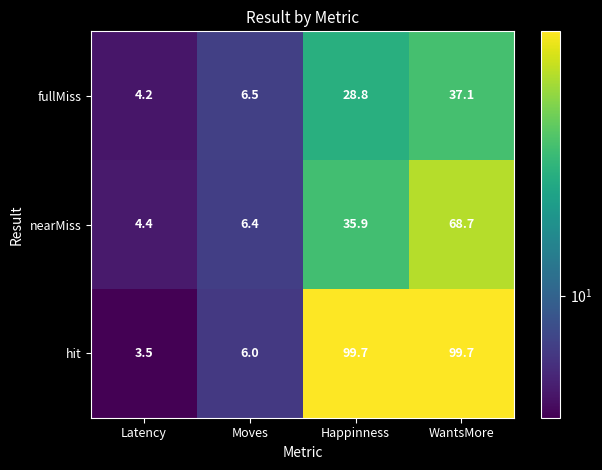

At which category is the sum across all series the highest?

WantsMore